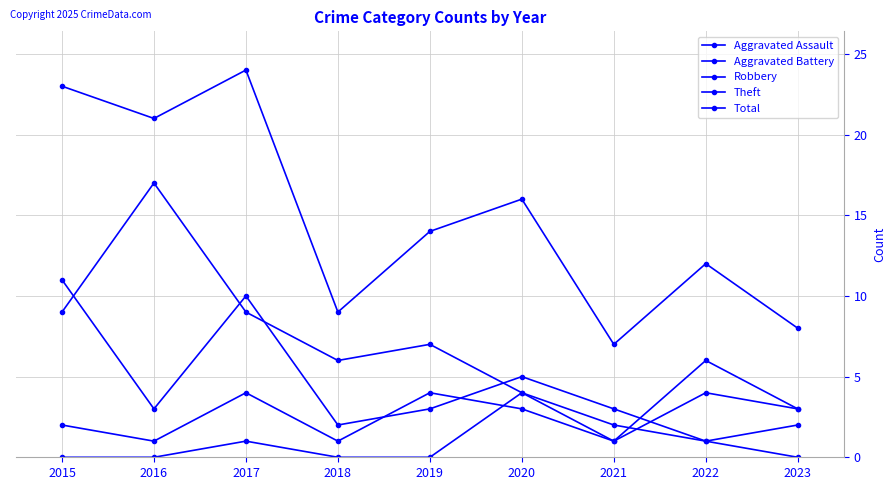

At which category does the chart reach its minimum across all series?

2015